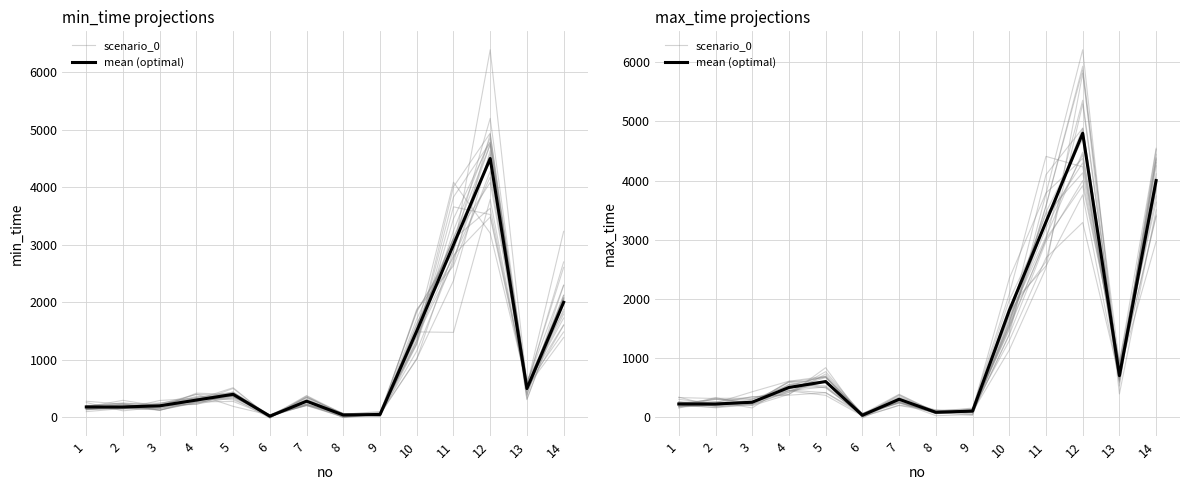

How many data points in mean (optimal) are less than 500?

7